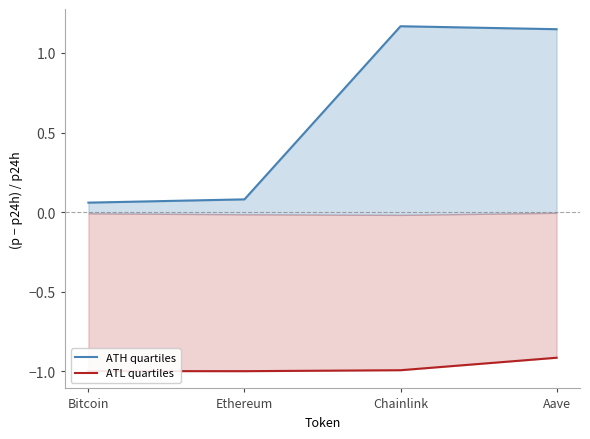

What is the greatest value displayed?

1.2